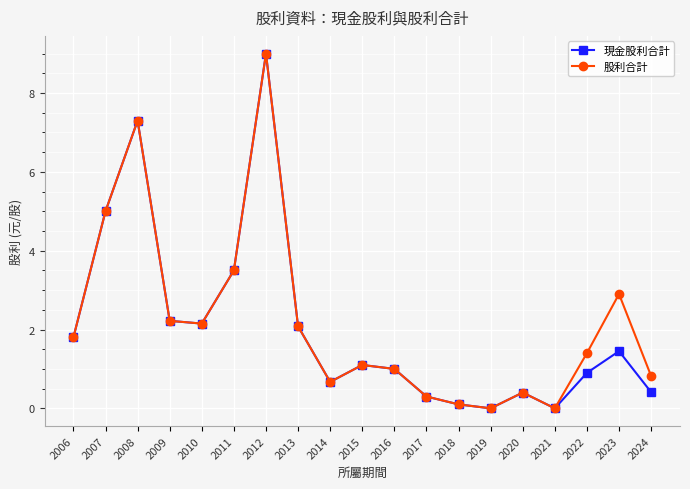

Which series has the largest total across all categories?

股利合計